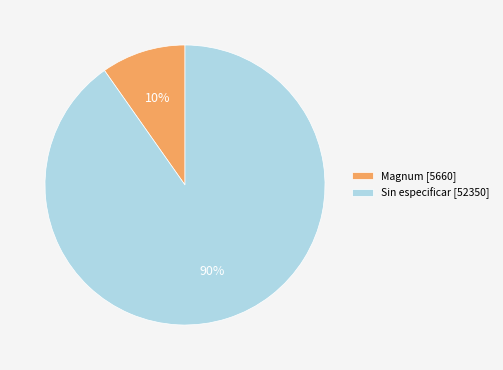

Rank the categories by value from highest to lowest.

Sin especificar [52350], Magnum [5660]